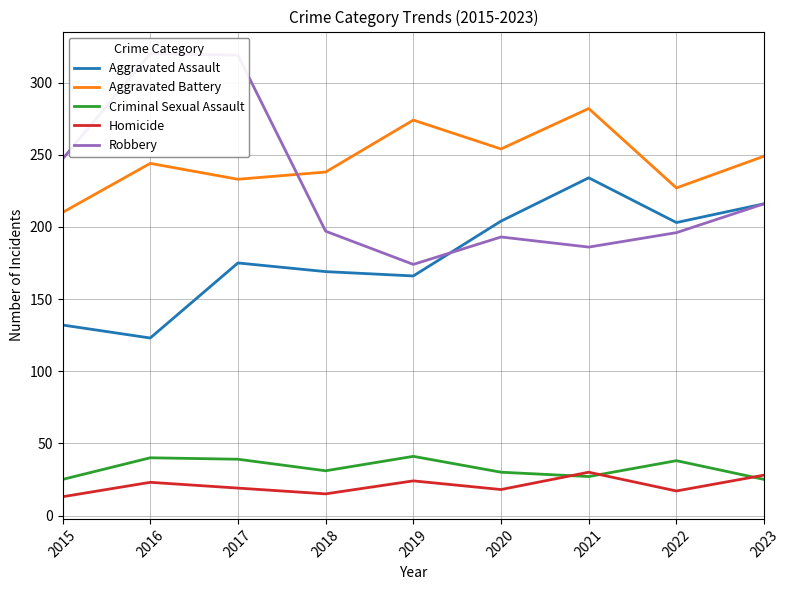

How many intersections are there between Criminal Sexual Assault and Homicide?

3